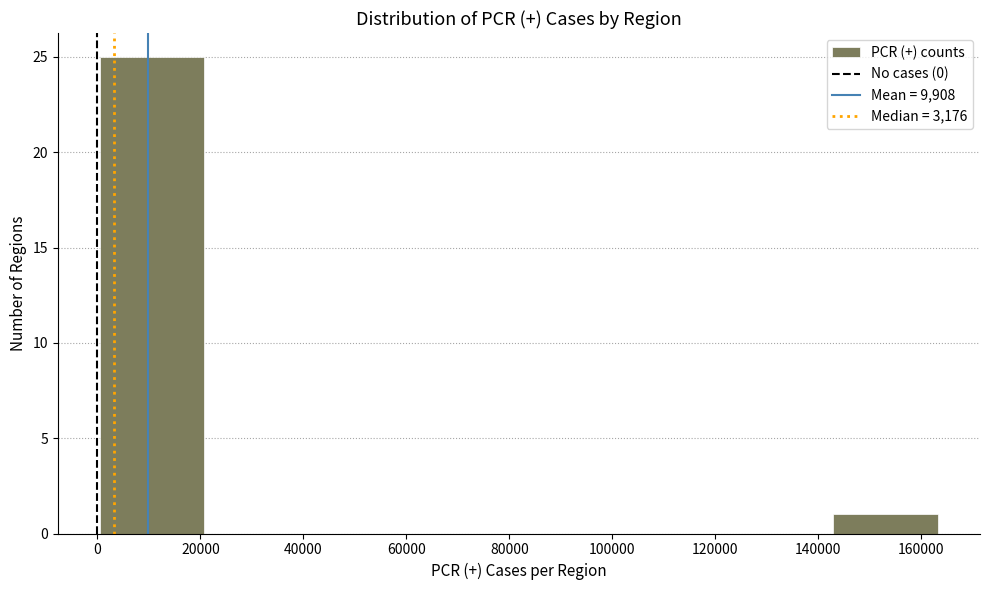

Reading left to right, transcribe this chart: for each bar, give the range it covers on the x-axis and its height. Neither the bar edges nor the heights are printed on the chart, so give them approximately, as read against the axes.

0 to 20000: 25
20000 to 42000: 0
42000 to 62000: 0
62000 to 82000: 0
82000 to 102000: 0
102000 to 122000: 0
122000 to 142000: 0
142000 to 164000: 1